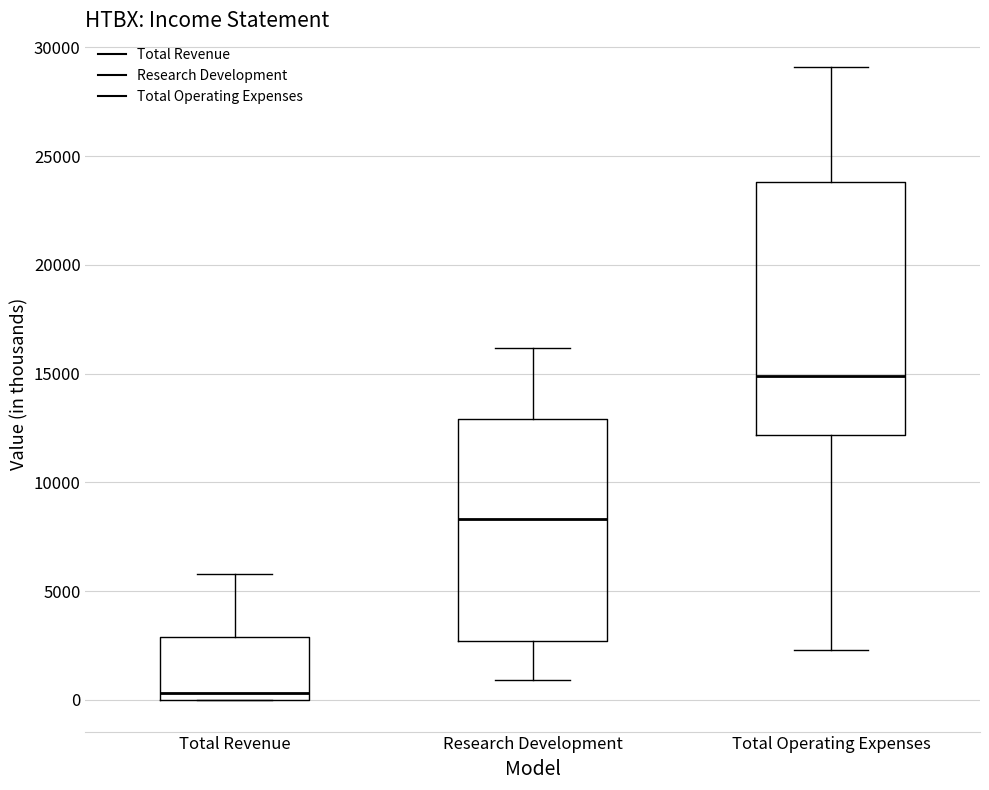

Where does the lower whisker of the box for Total Operating Expenses end on the y-axis? The values are not printed on the chart, so give them approximately, as read against the axis.

2500